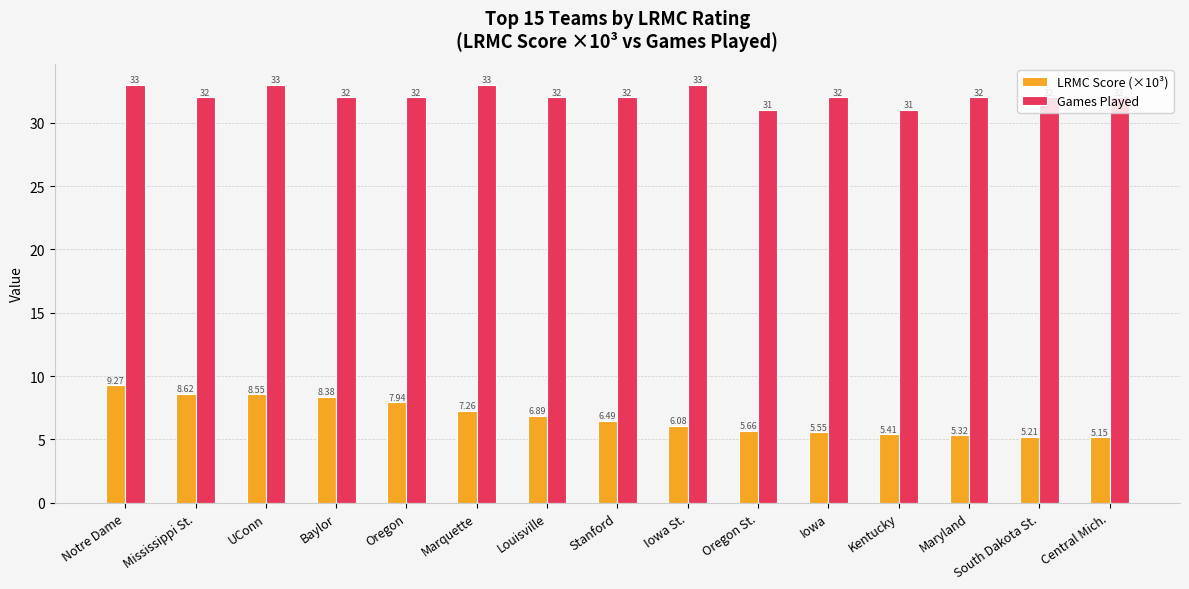

Does the chart contain stacked bars?

No